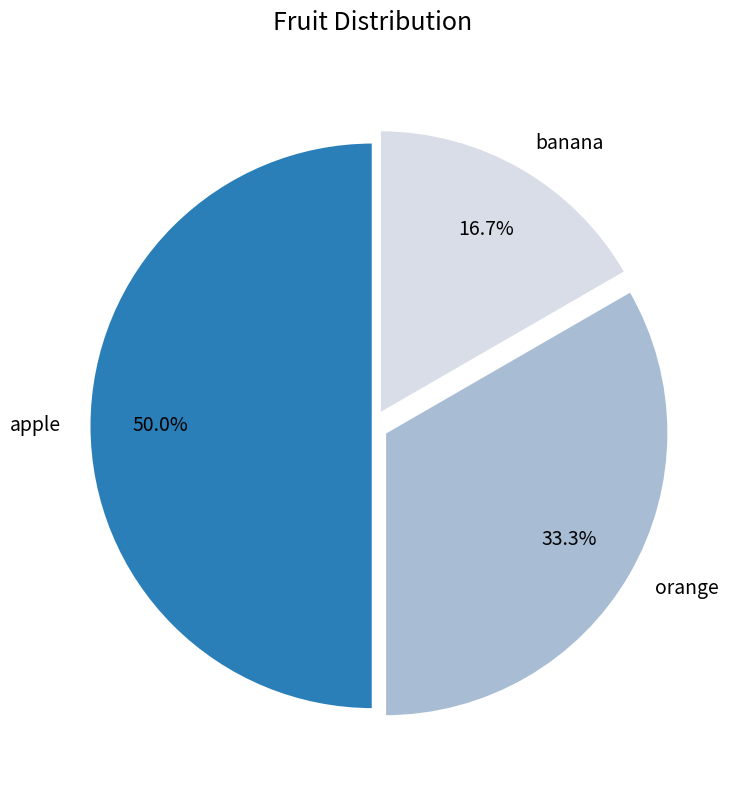

To the nearest percent, what is the difference between the largest and smallest slice percentages?

33%